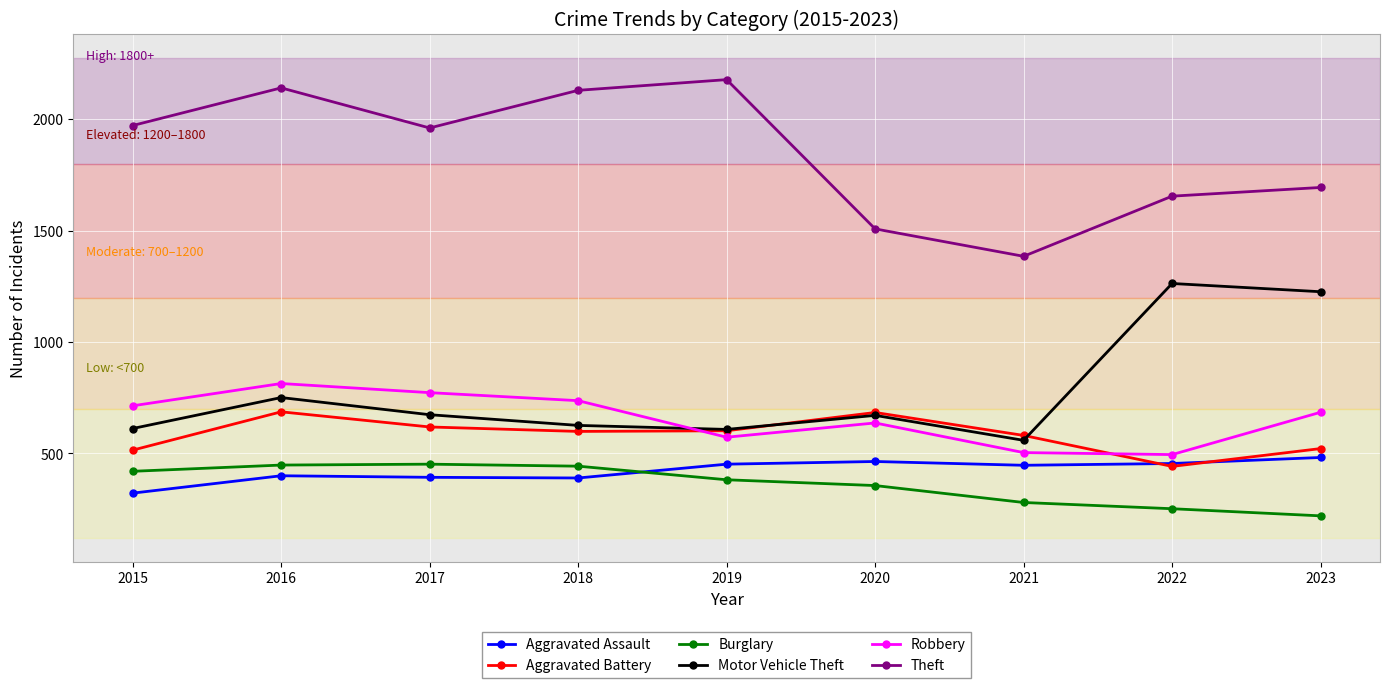

At which category is the sum across all series the highest?

2016